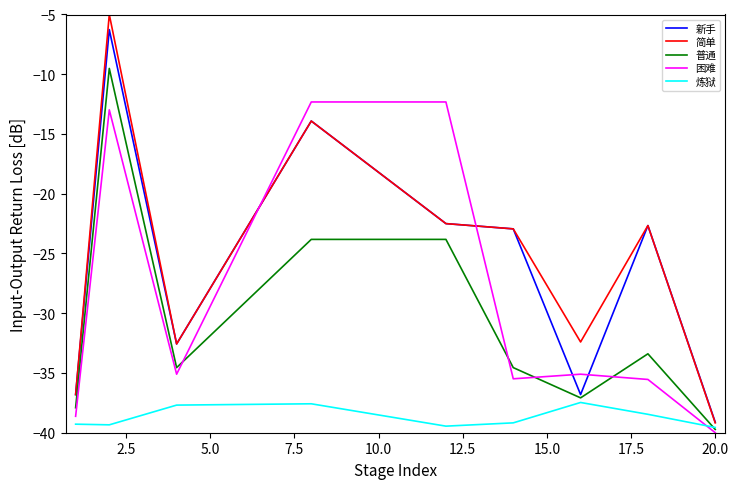

What is the greatest value displayed?

-5.0